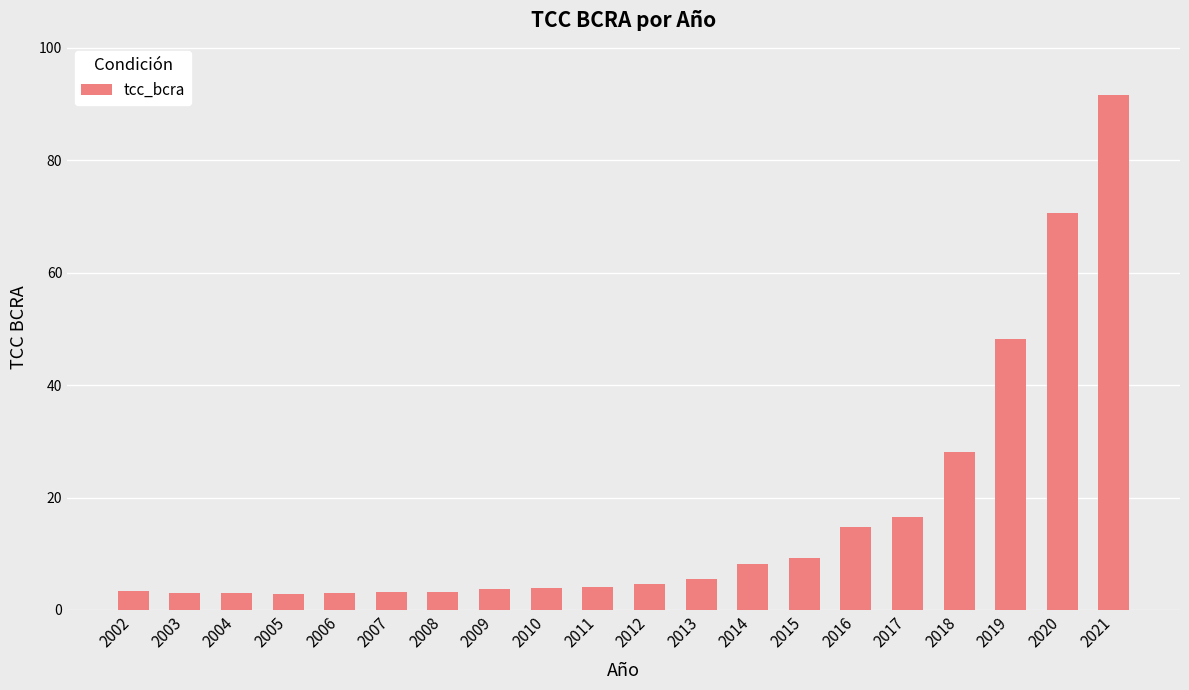

How many categories are shown in the chart?

20